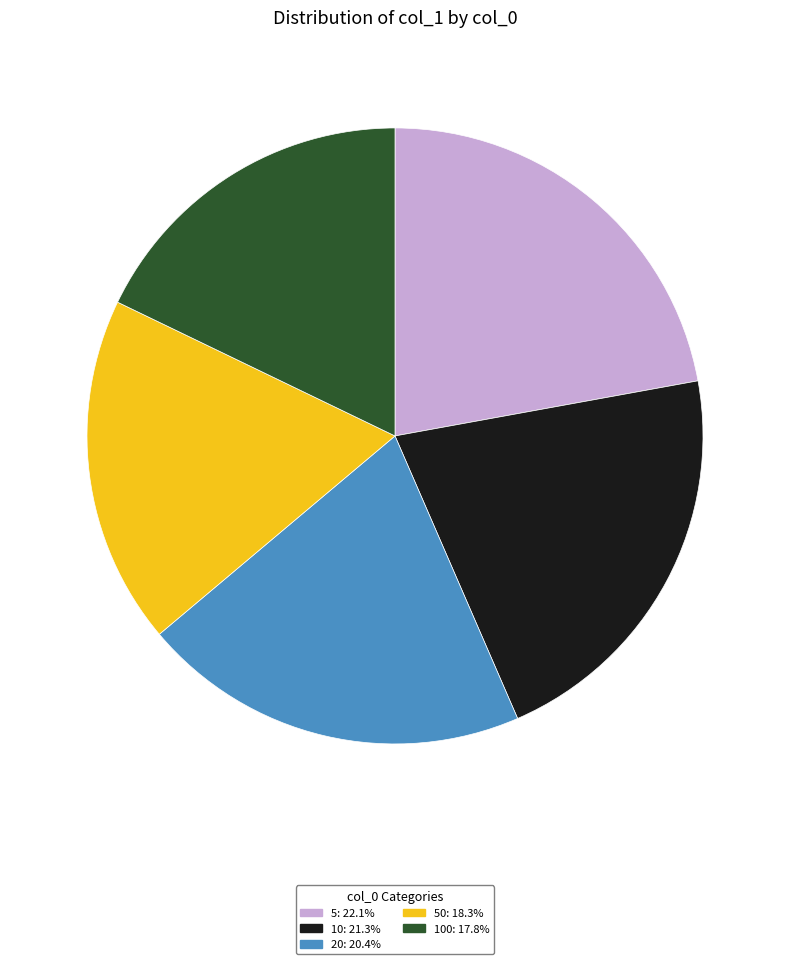

Is there a majority slice in this chart?

No